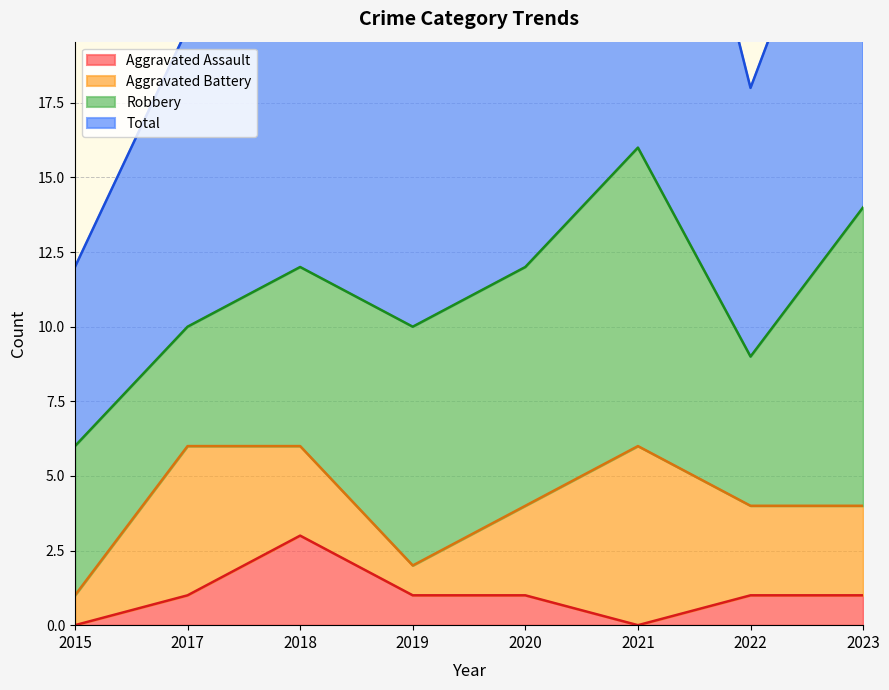

The value of Aggravated Assault at 2019 is 2. True or false?

False